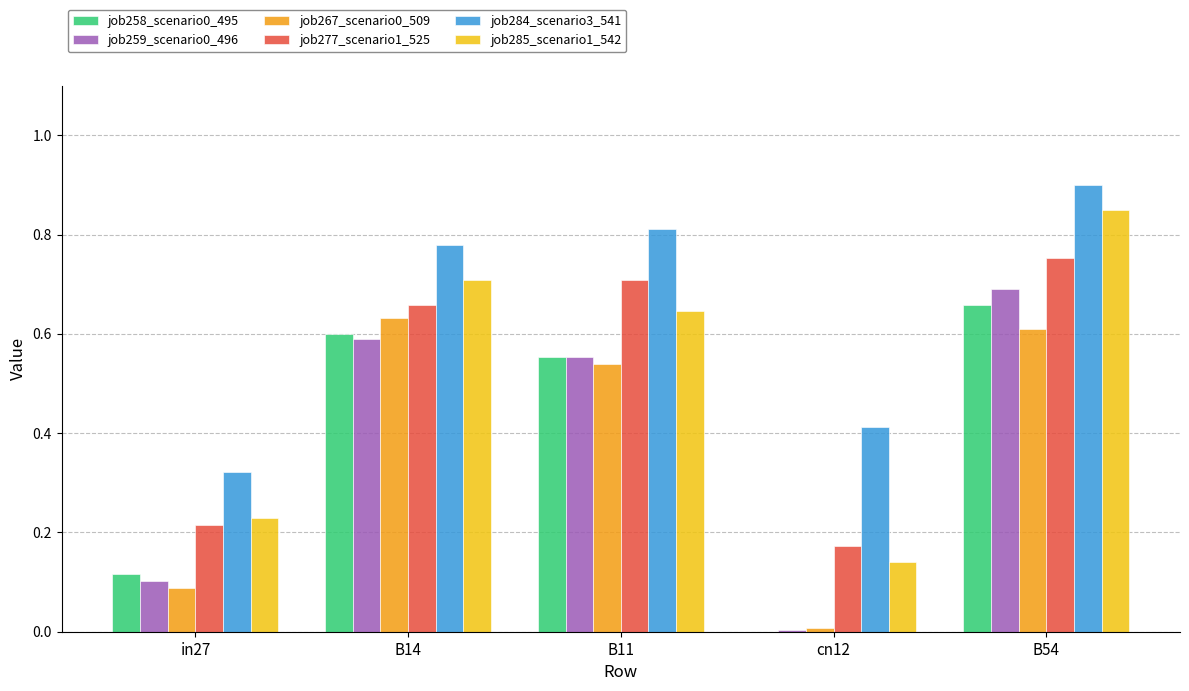

True or false: job259_scenario0_496 has a value of 0.0 at cn12.

True